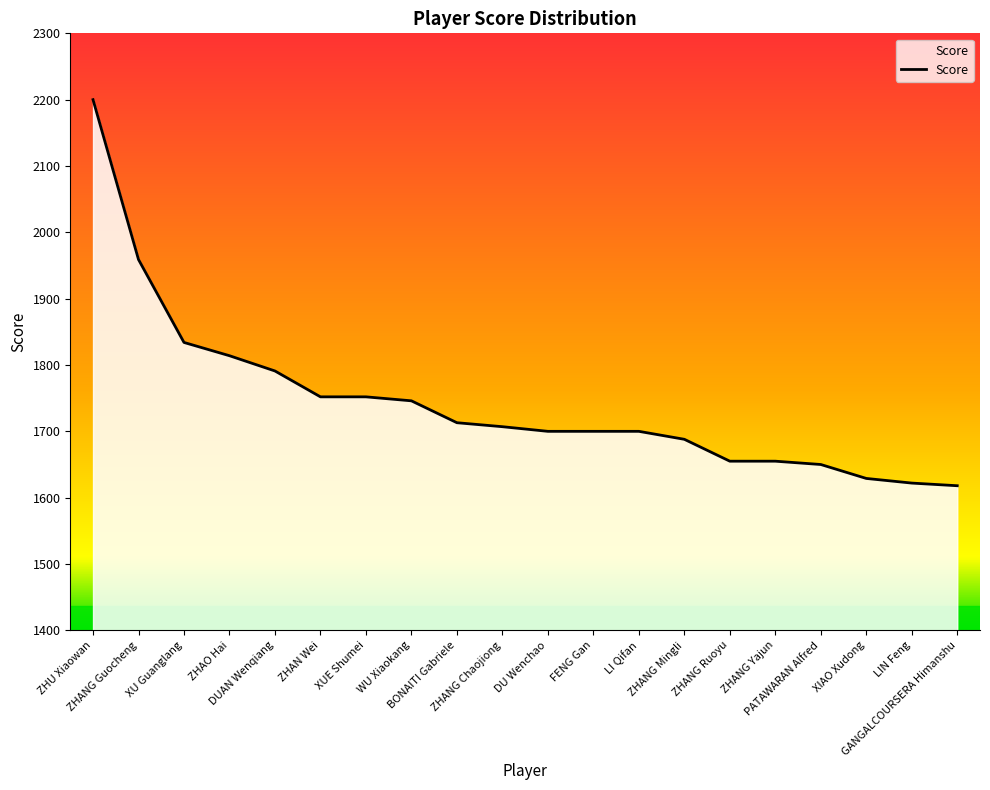

At which category does the chart reach its peak across all series?

ZHU Xiaowan